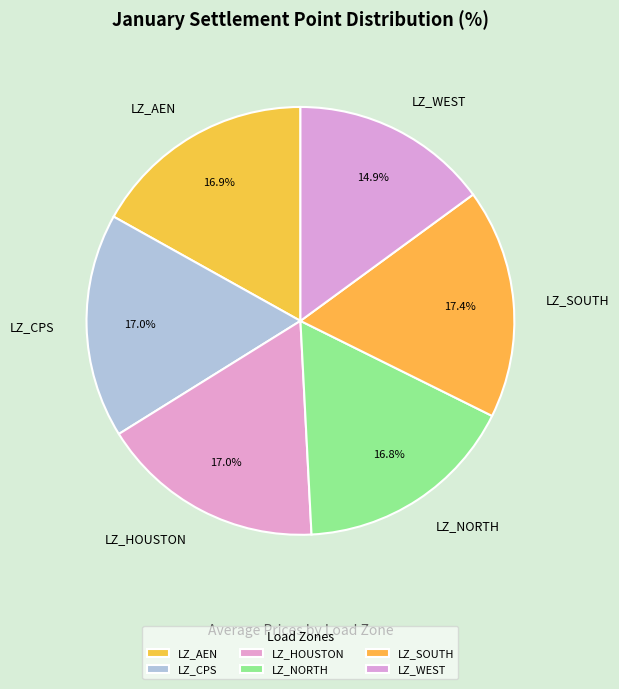

Is it true that LZ_WEST is 3% of the pie?

False